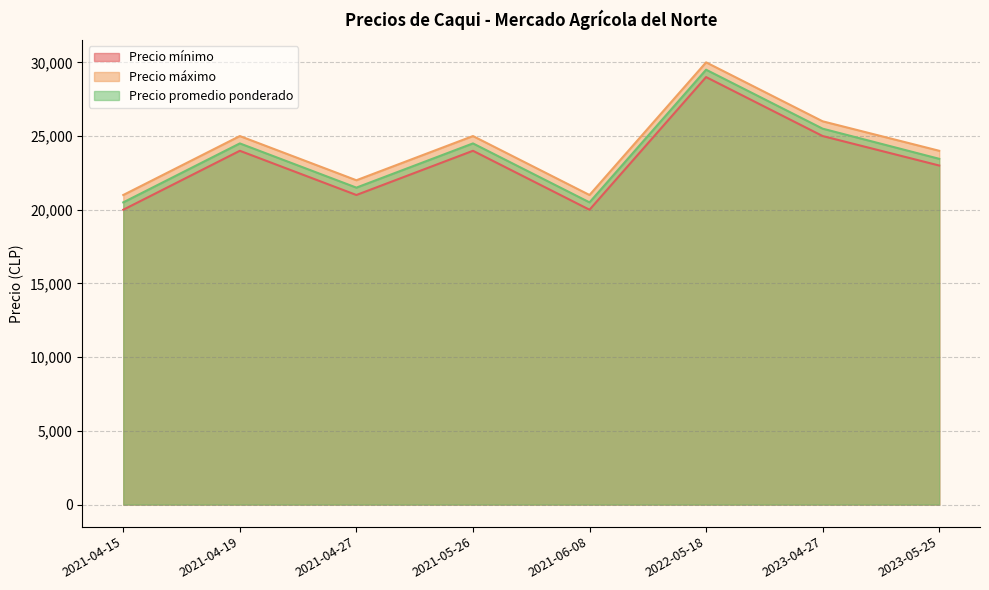

What is the label of the 1st point from the left?

2021-04-15